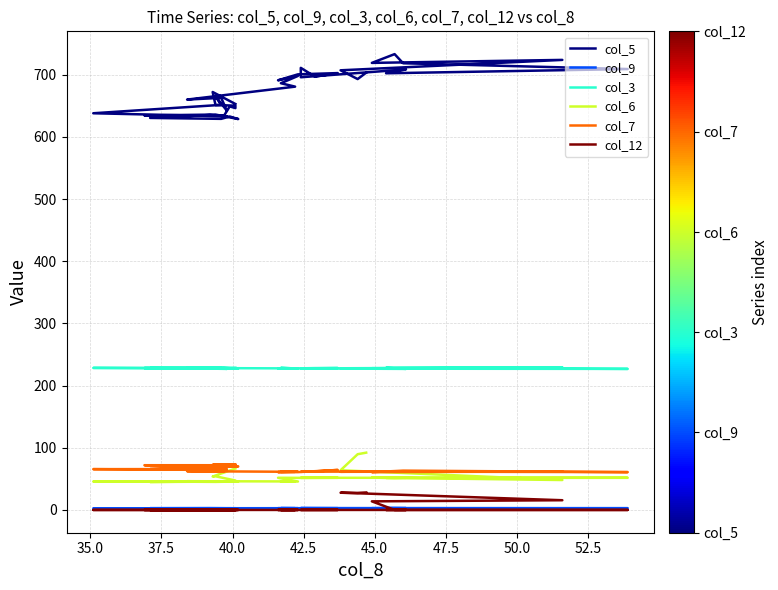

How many data points in col_7 are less than 63?

20